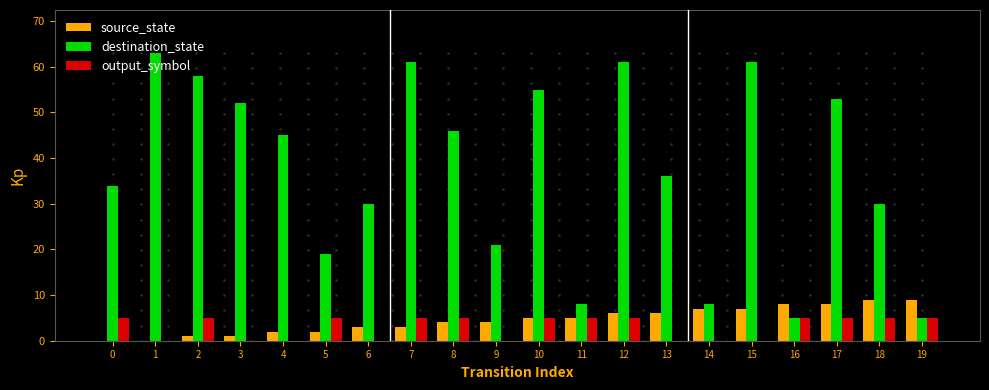

Count the source_state values in the range 2 to 7.

12